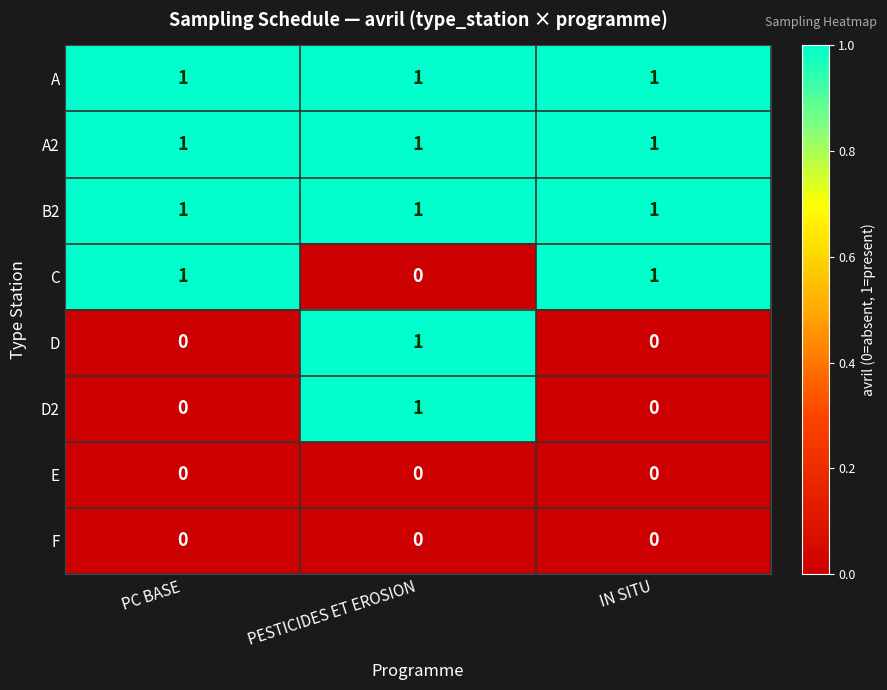

What is the total value across all series at PESTICIDES ET EROSION?

5